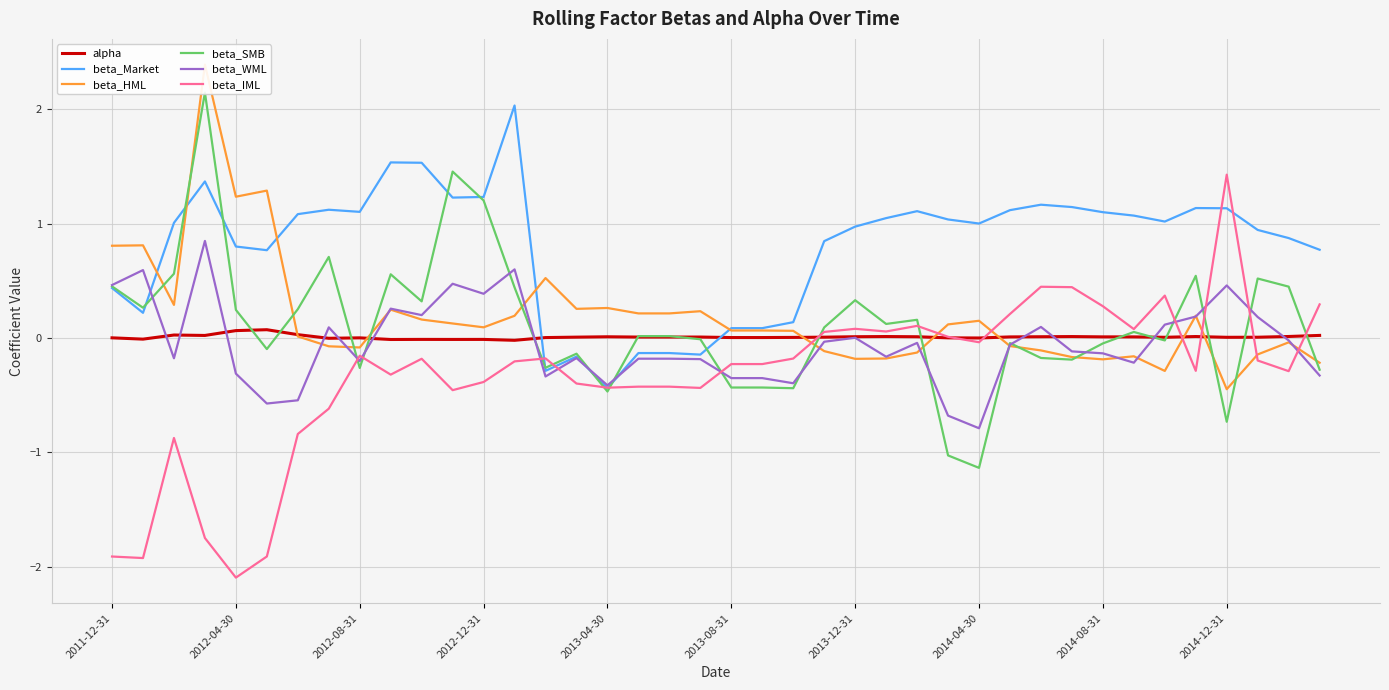

True or false: alpha has more than 0 interior local peaks.

True